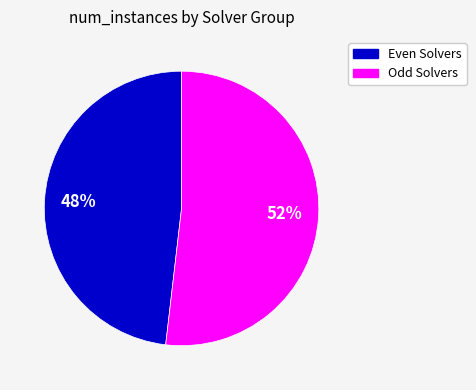

Is there a majority slice in this chart?

Yes